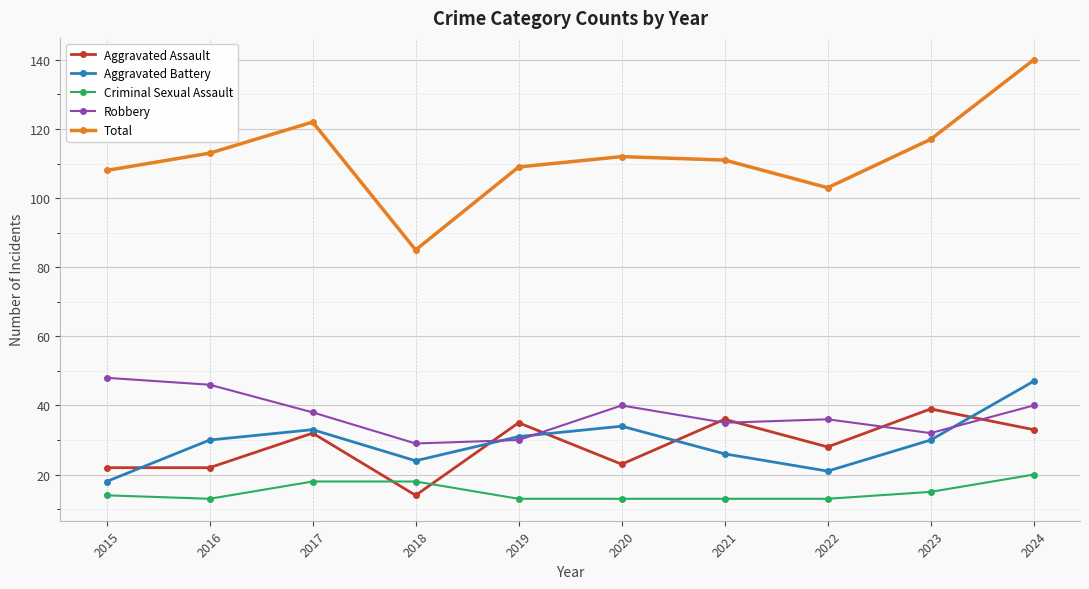

The value of Total at 2021 is 111. True or false?

True